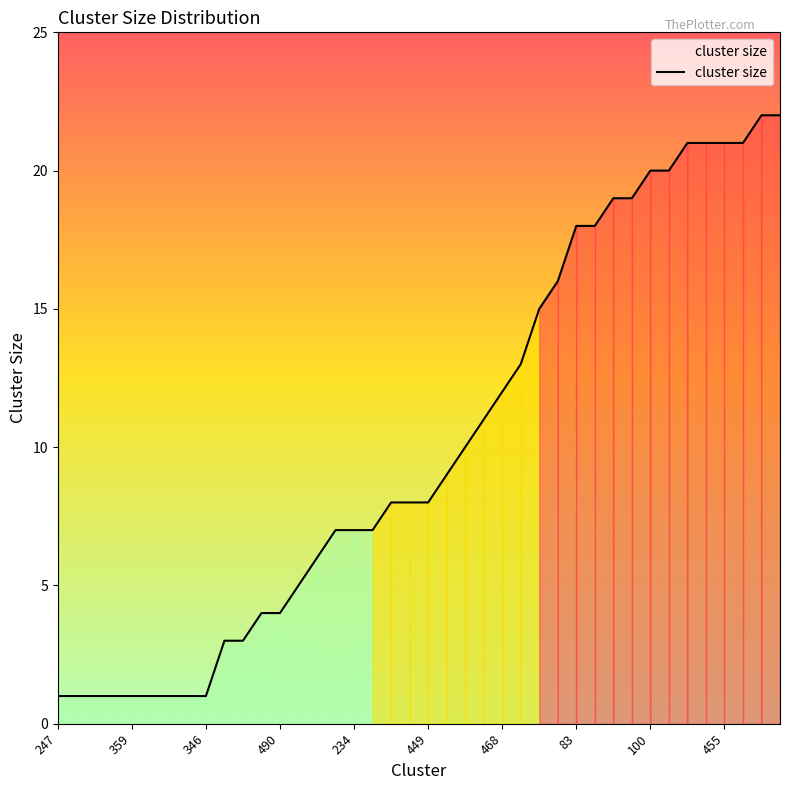

What is the greatest value displayed?

22